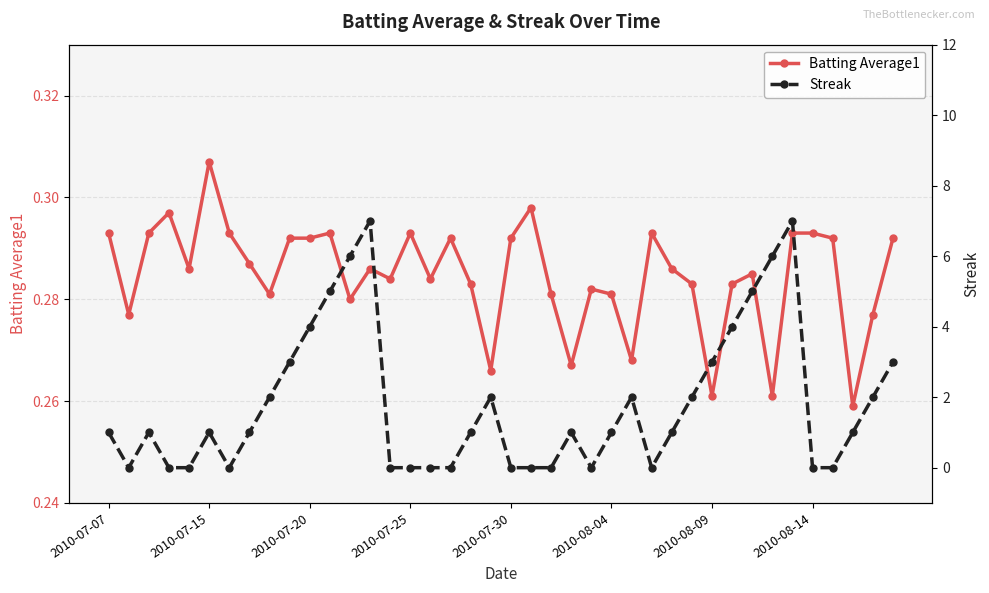

Which category has the highest value in the Batting Average1 series?

2010-07-15